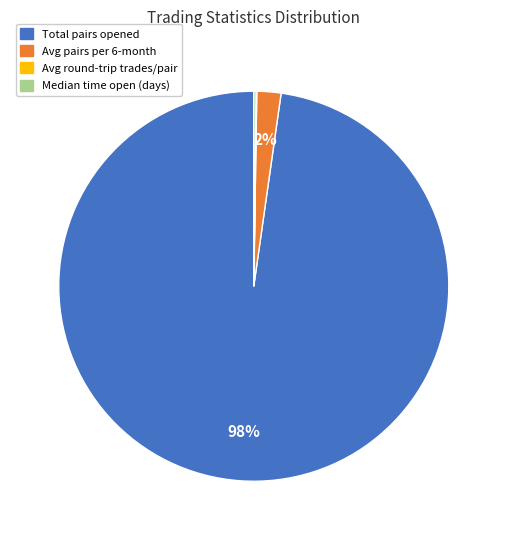

Which category has the biggest portion of the pie?

Total pairs opened